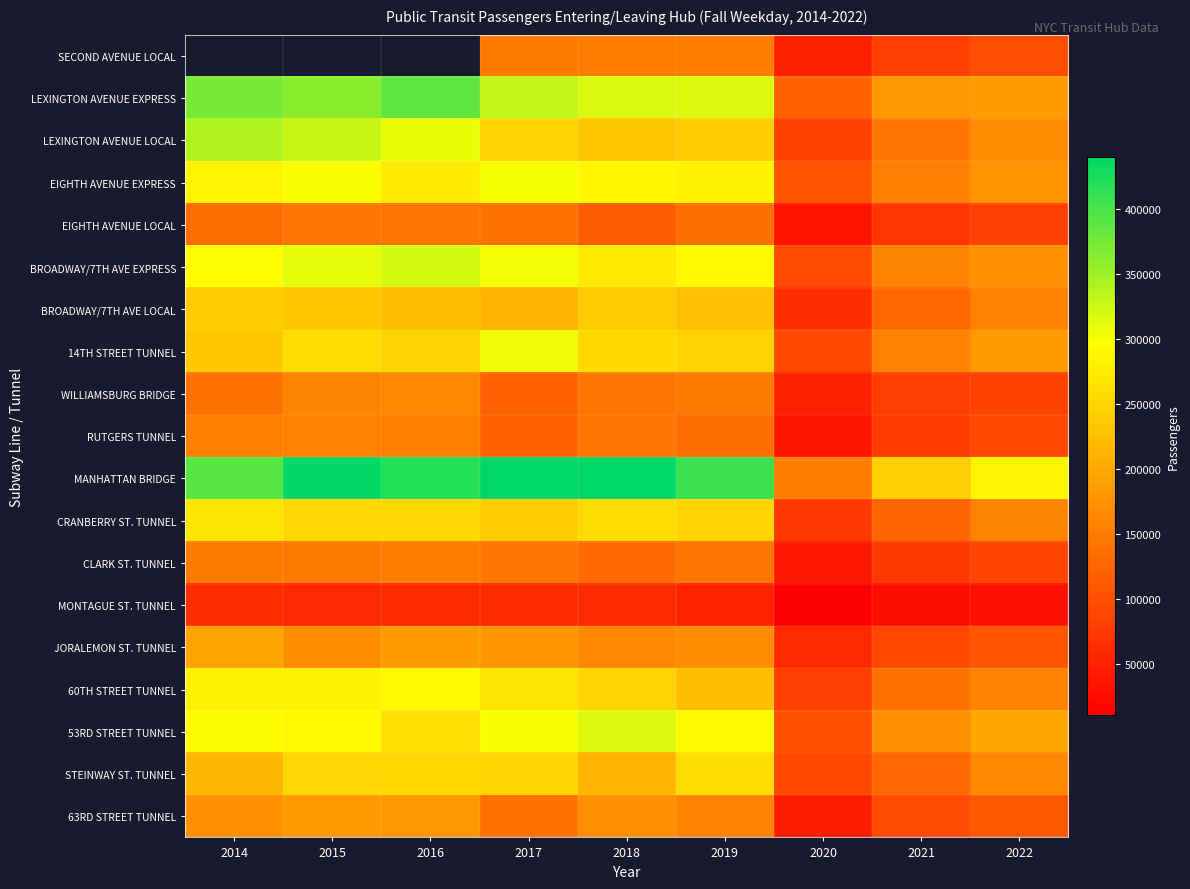

The value of LEXINGTON AVENUE EXPRESS at 2018 is 432919.2. True or false?

False